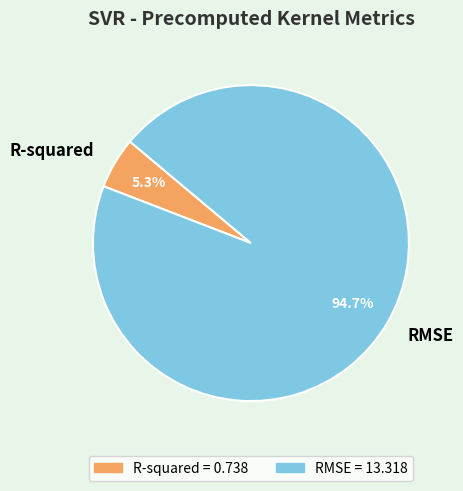

Combined, do RMSE and R-squared account for over 50%?

Yes